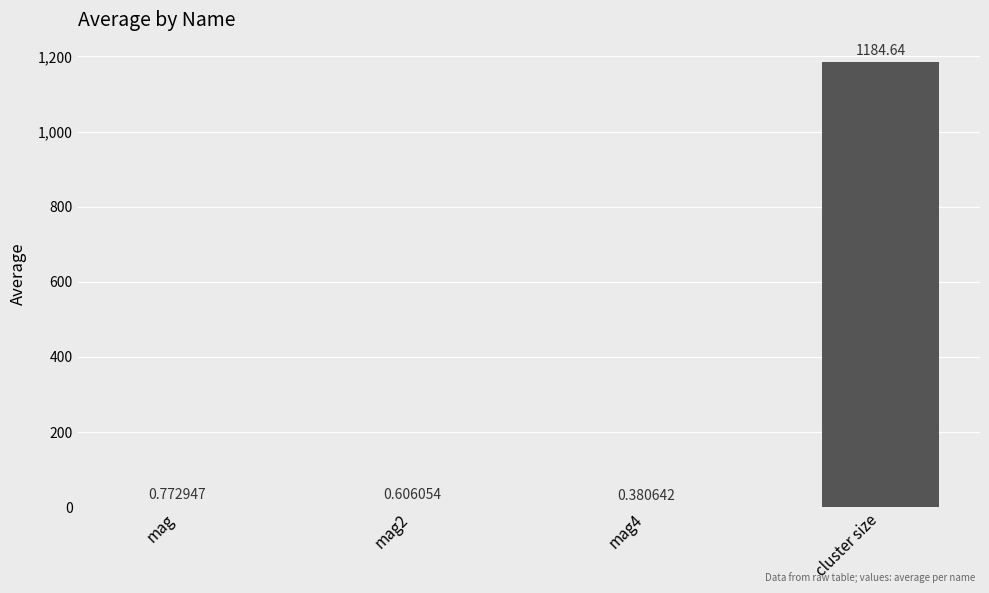

Which category has the highest value across all series?

cluster size